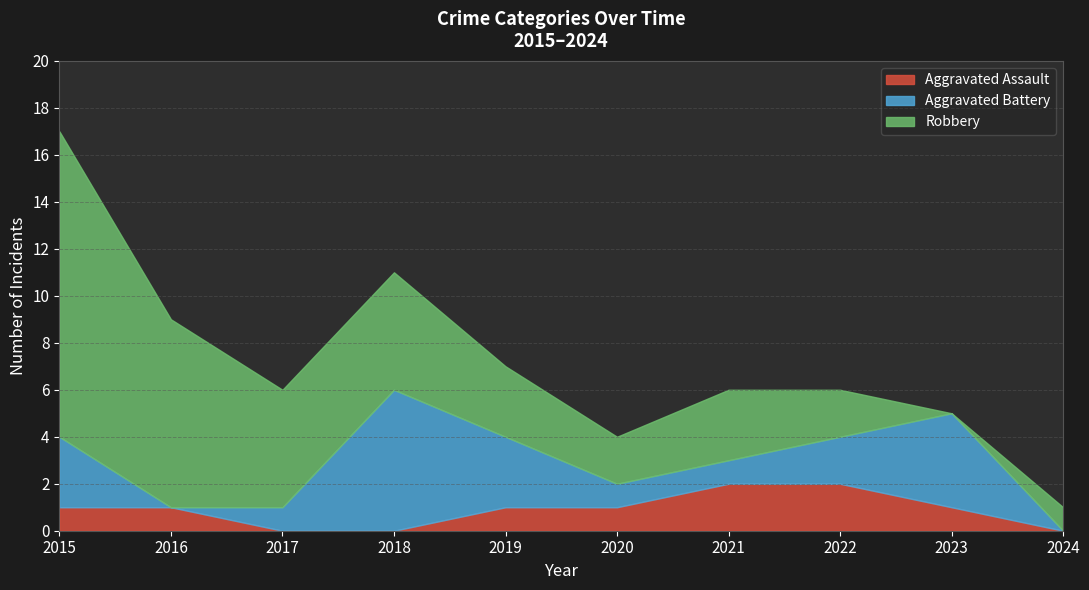

How many times do Robbery and Aggravated Assault cross each other?

1